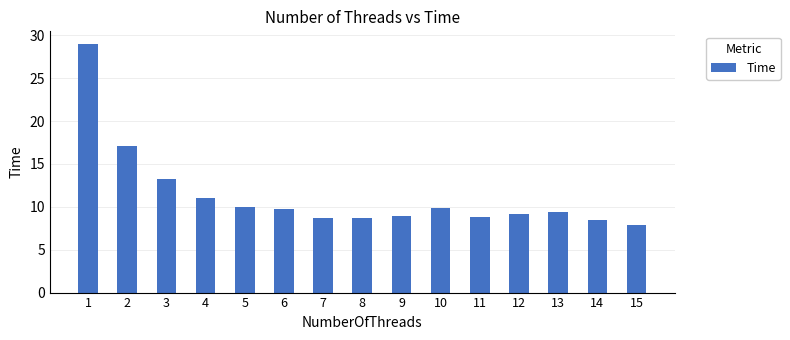

What is the ratio of the value at 4 to the value at 8?

1.3